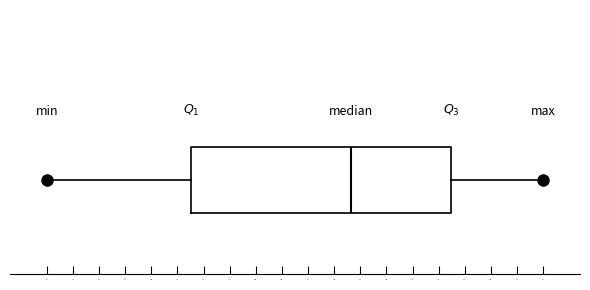

Where does the right whisker of the box end on the x-axis? The values are not printed on the chart, so give them approximately, as read against the axis.

4200